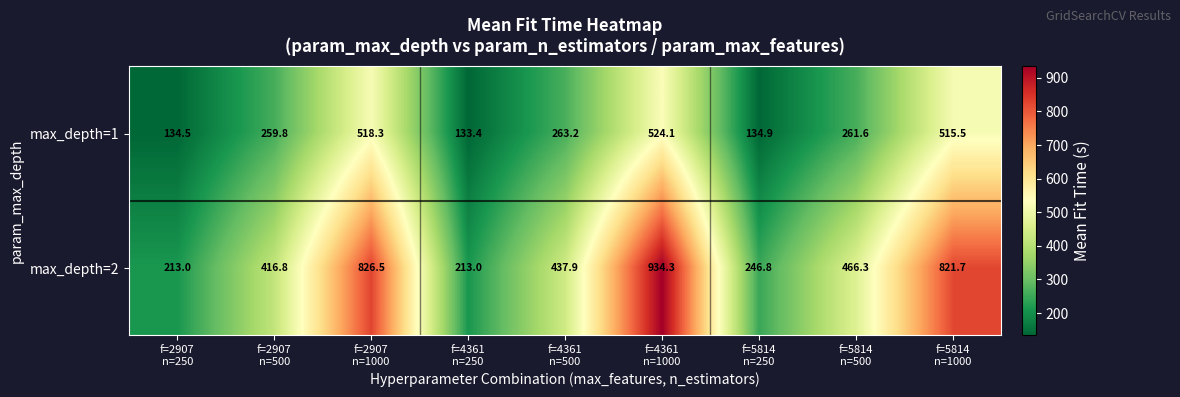

What is the difference between the maximum and second lowest values in the max_depth=2 series?

721.3